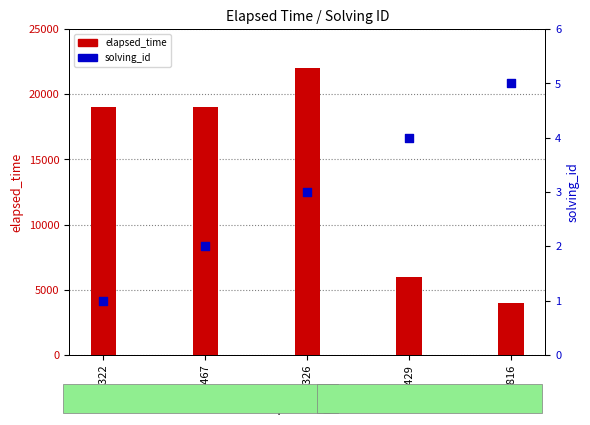

Is the value of elapsed_time at q326 greater than the value of solving_id at q816?

Yes